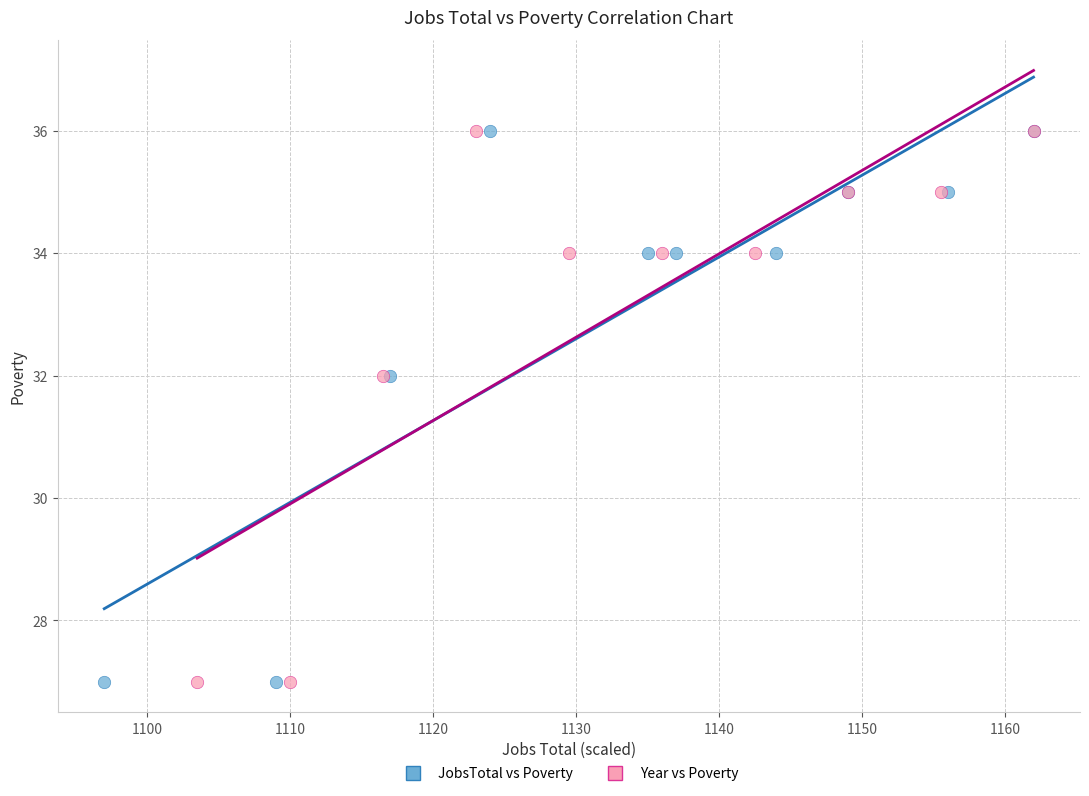

What are all the series names shown in the legend?

JobsTotal vs Poverty, Year vs Poverty